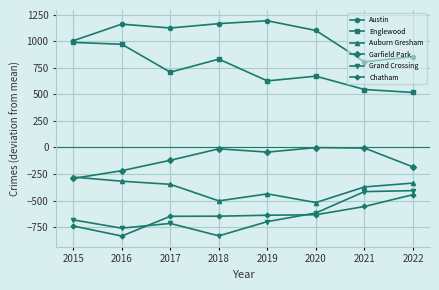

Which series has the largest range (max minus min)?

Englewood